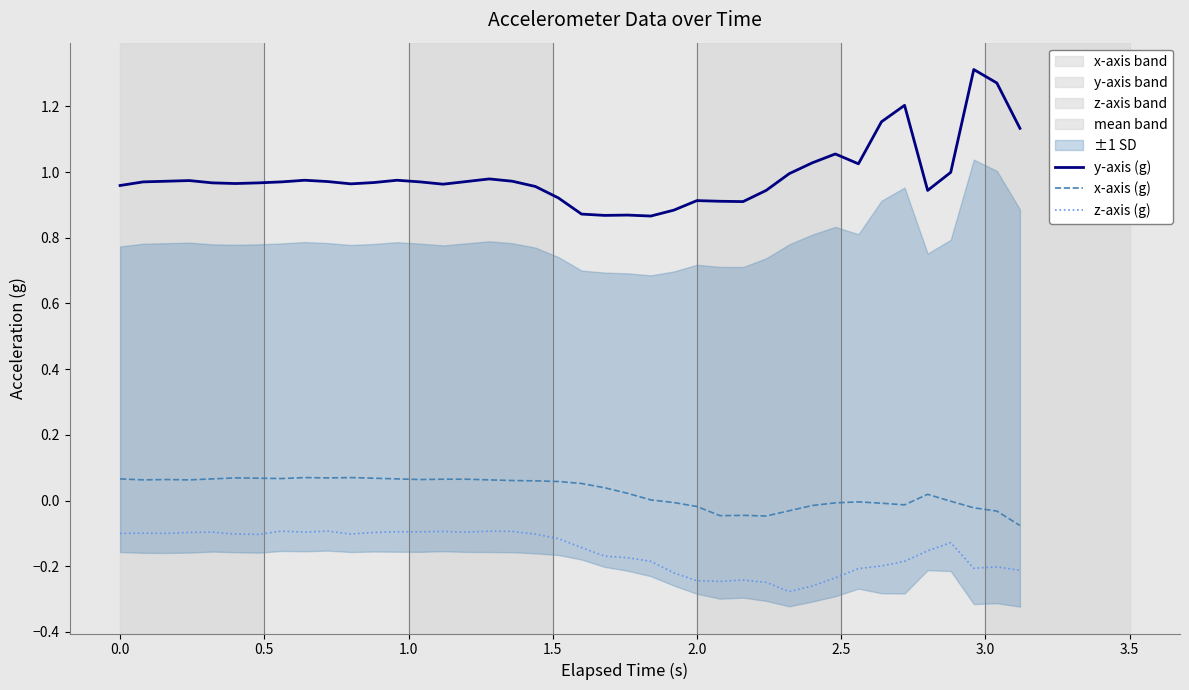

True or false: y-axis (g) and z-axis (g) intersect in this chart.

False